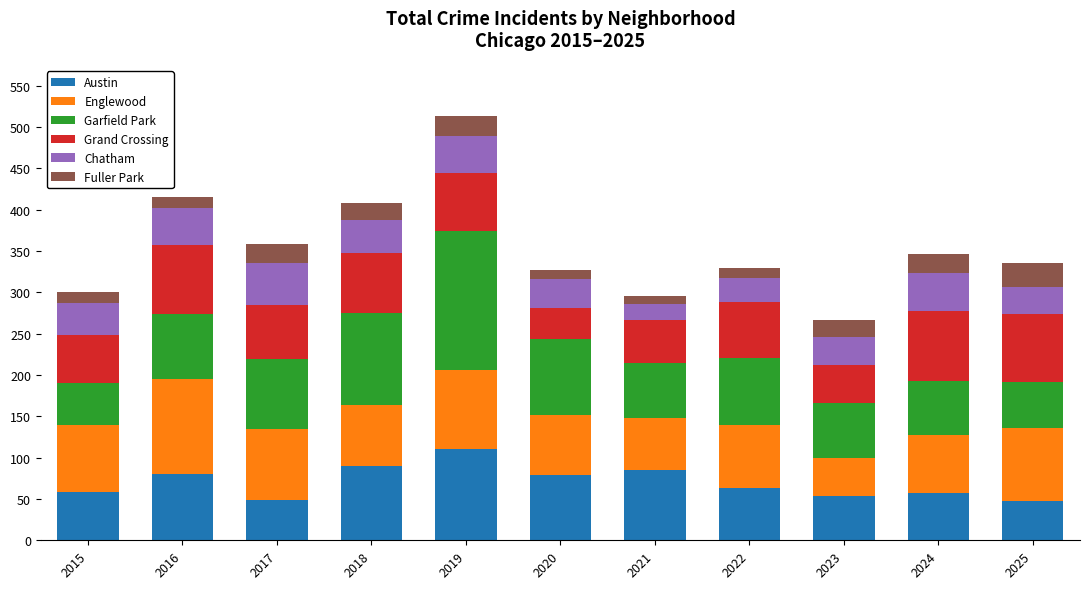

Count the number of data series in this chart.

6